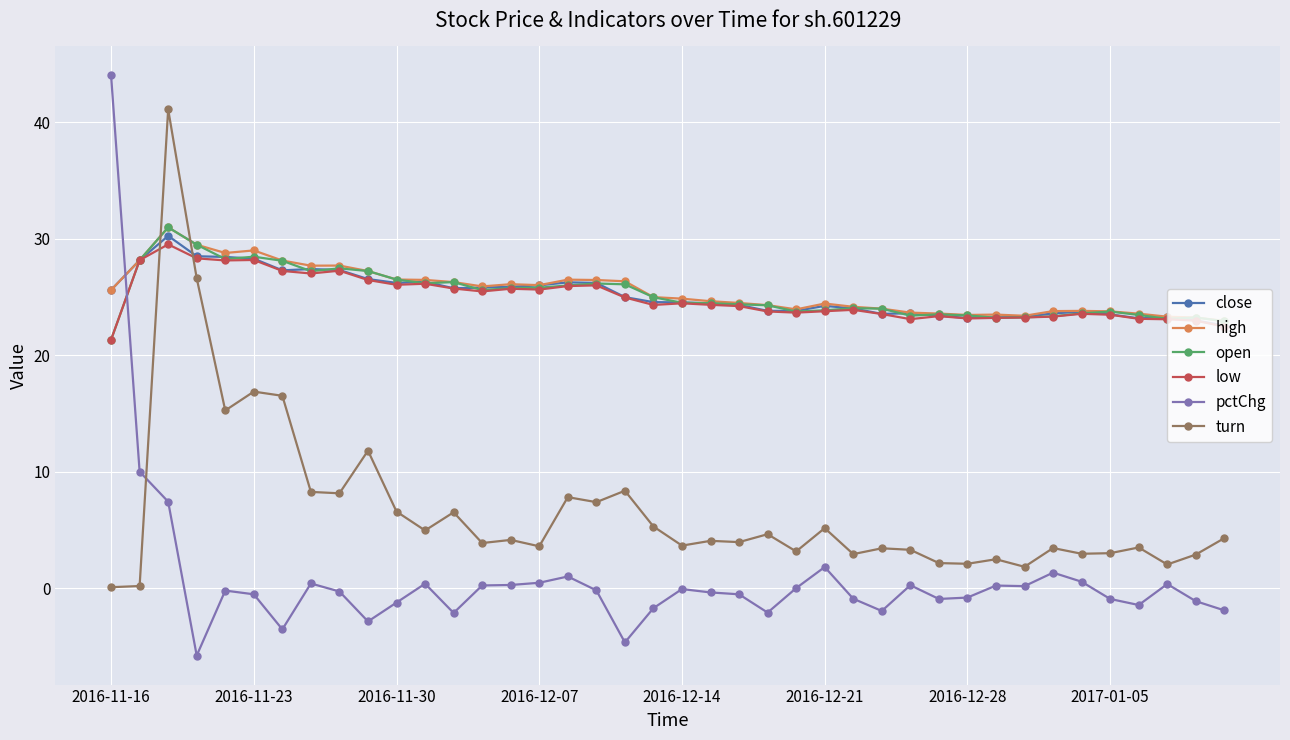

What are all the series names shown in the legend?

close, high, open, low, pctChg, turn